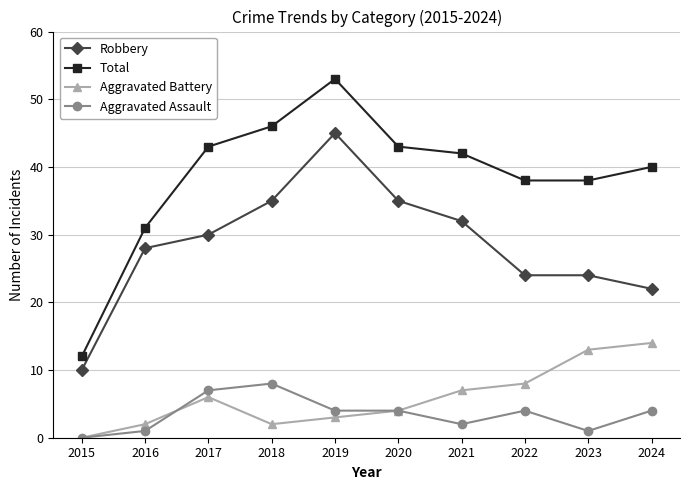

At which category is the sum across all series the highest?

2019